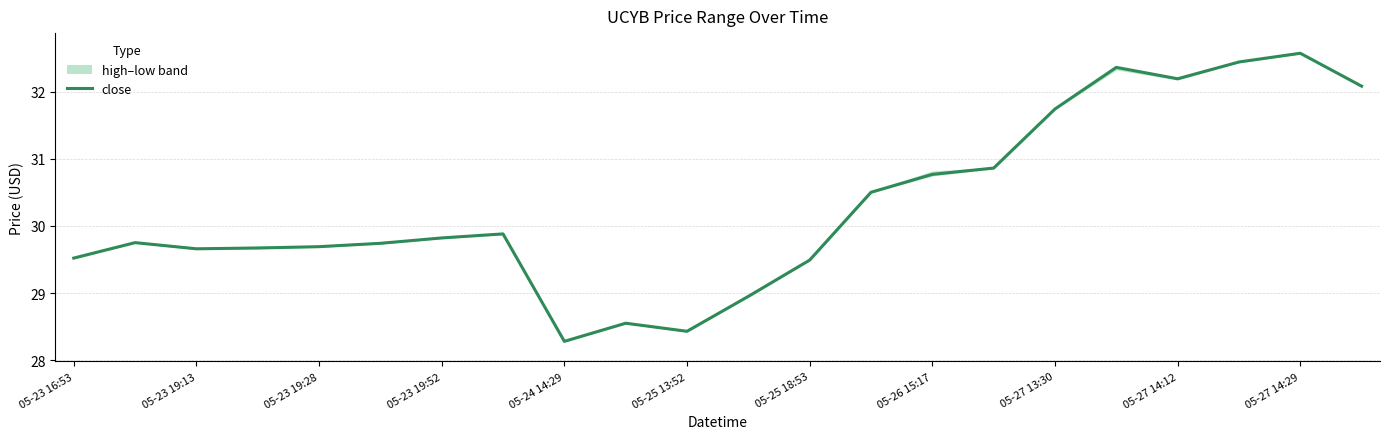

How many data points are less than 29?

4